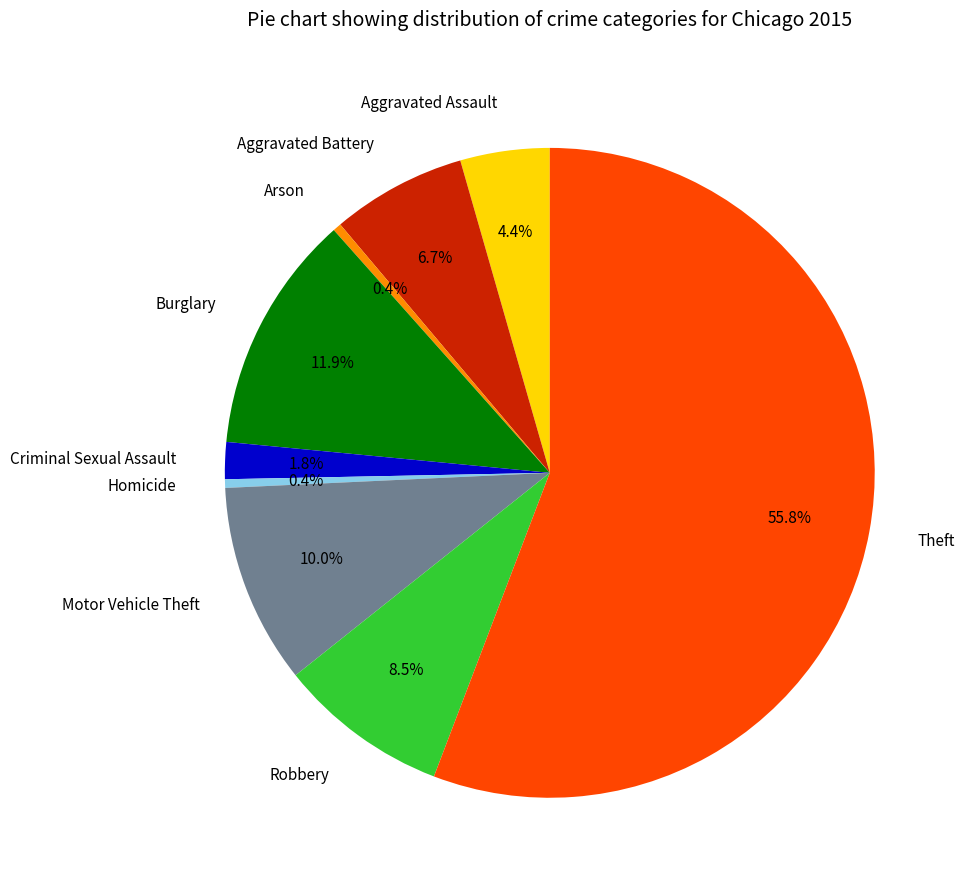

Which slice represents more than half of the pie?

Theft